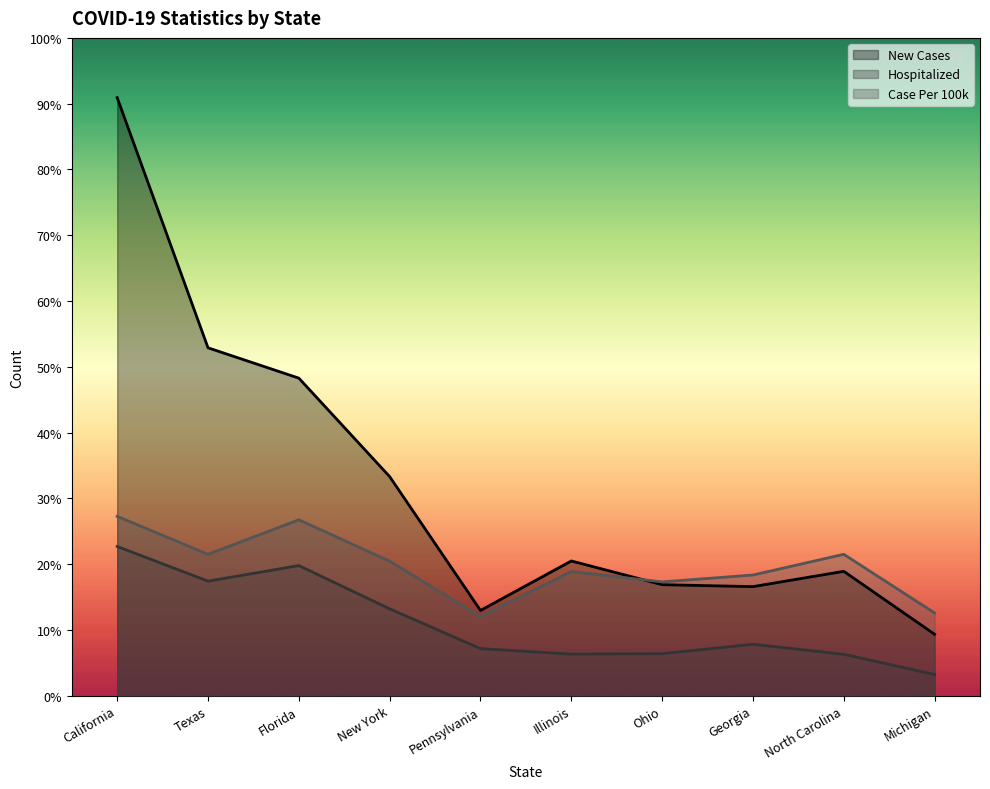

Reading right to left, list all the values displayed in this chart.

NewCases: 2104.0	4258.0	3734.0	3801.0	4612.0	2919.0	7498.0	10867.0	11905.0	20461.0
Hospitilized: 727.0	1419.0	1762.0	1440.0	1427.0	1612.0	2975.0	4454.0	3921.0	5109.0
CasePer: 2833.1	4839.8	4131.5	3895.5	4249.6	2715.0	4603.7	6020.3	4839.8	6138.3